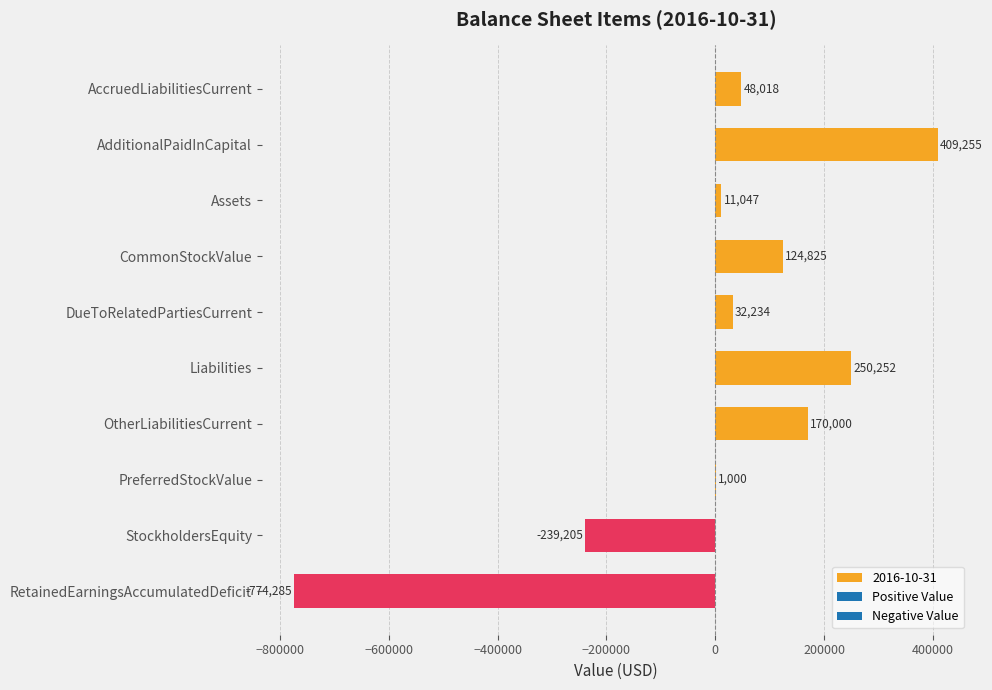

Are the bars horizontal?

Yes